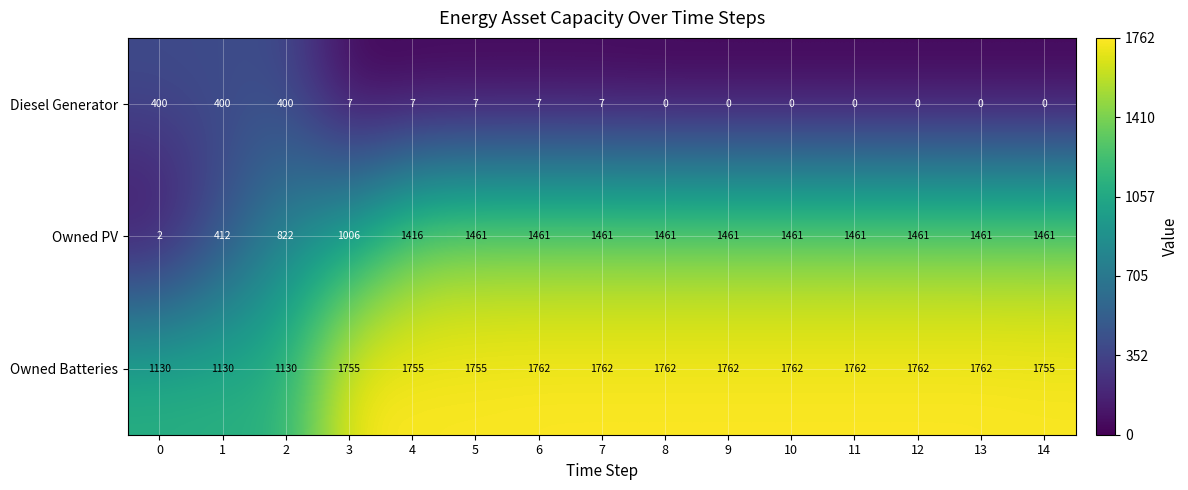

What is the sum of all Owned PV values?

18268